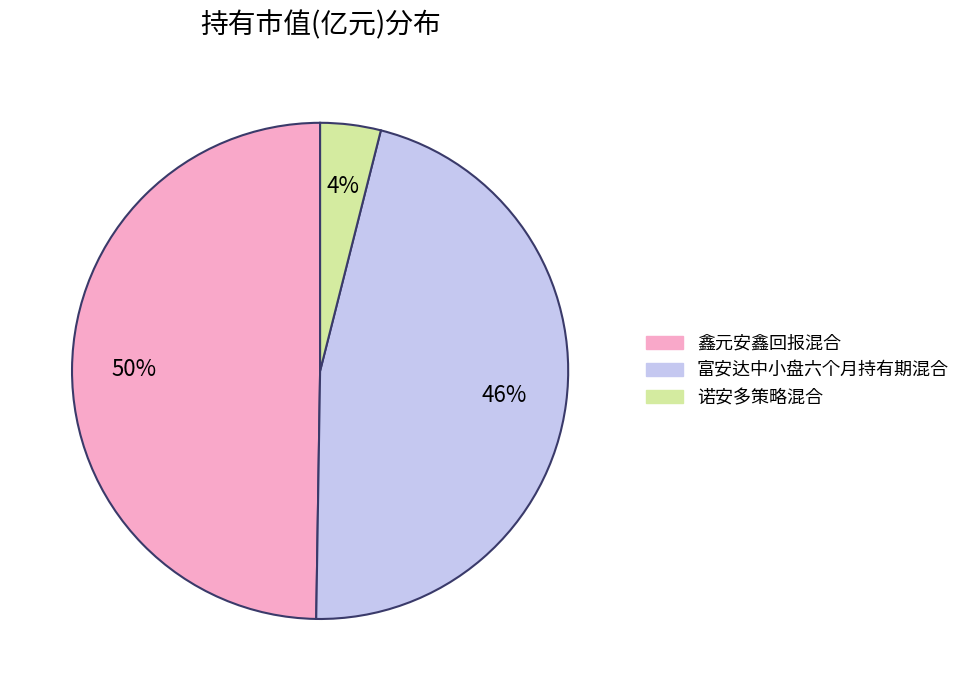

What percentage is the 富安达中小盘六个月持有期混合 slice, to the nearest percent?

46%